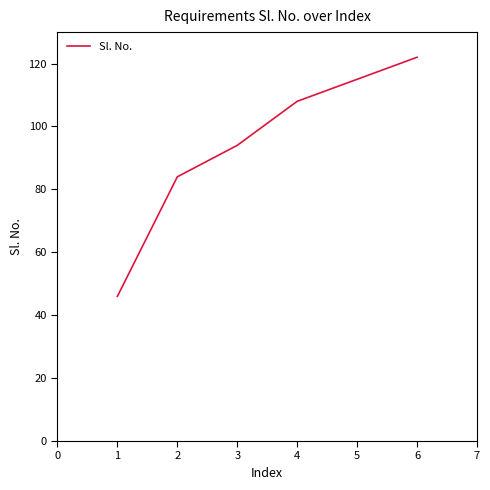

Reading left to right, what are all the values shown in this chart?

46	84	94	108	115	122